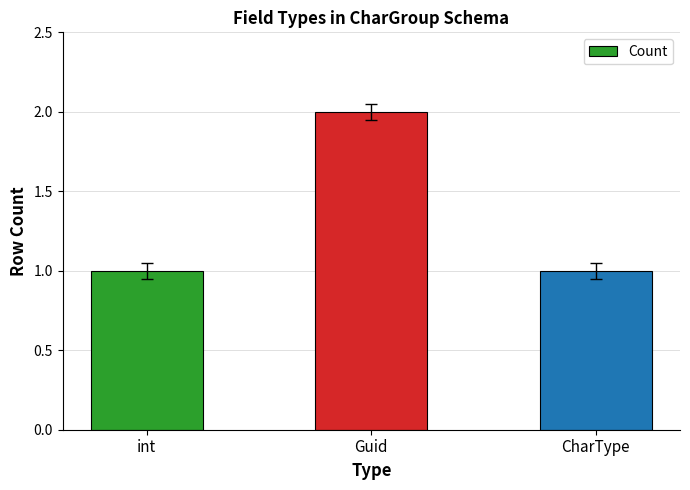

How many categories are shown in the chart?

3